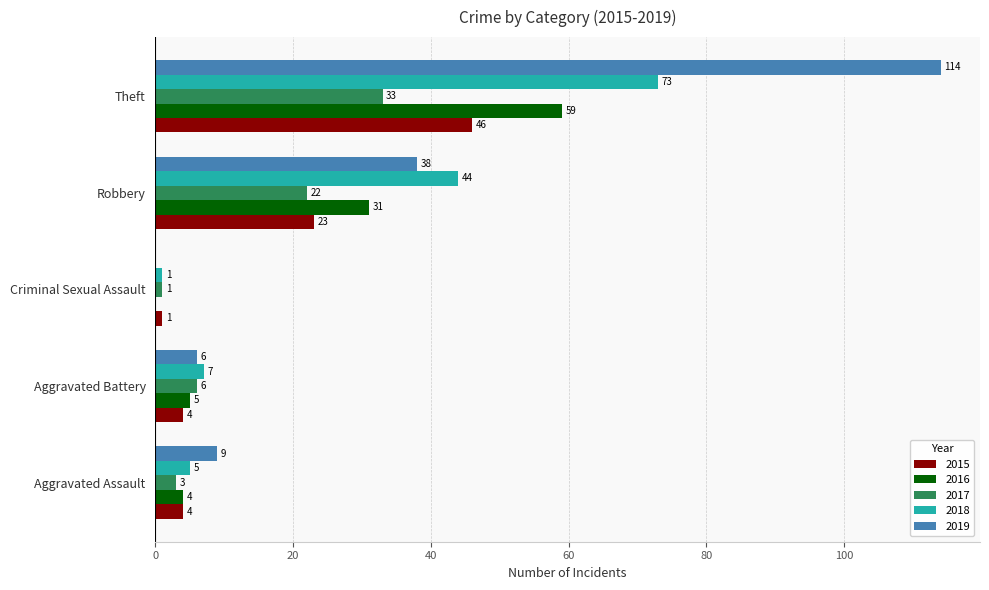

True or false: 2016 has a value of 5 at Aggravated Battery.

True